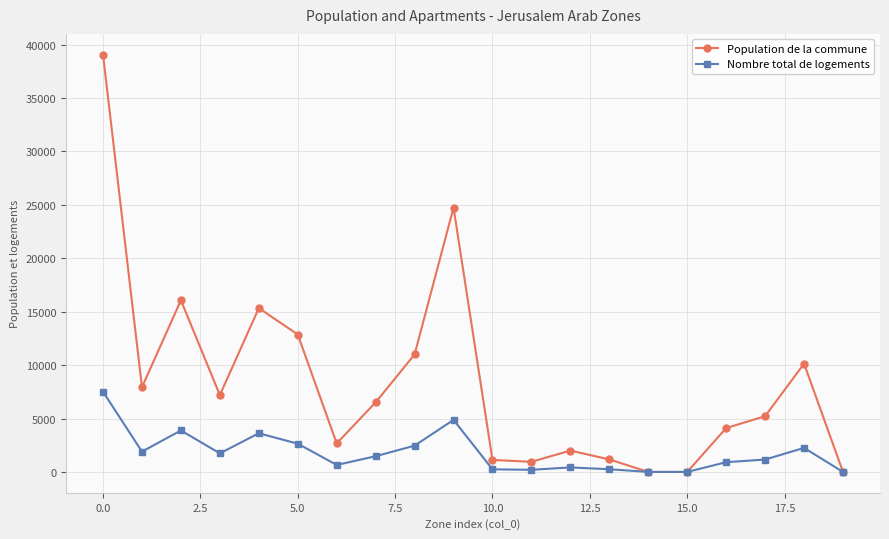

List the series in order of their overall mean, lowest first.

Nombre total de logements, Population de la commune